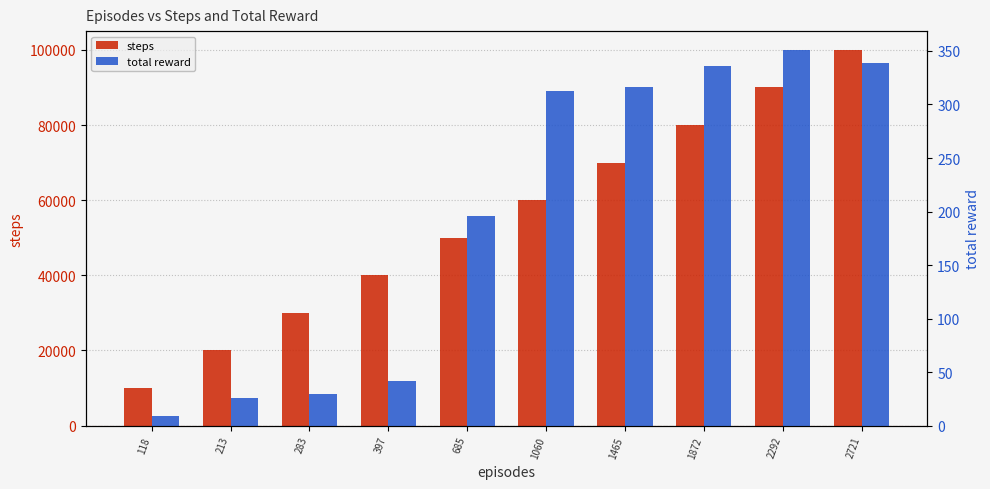

Does the chart contain stacked bars?

No